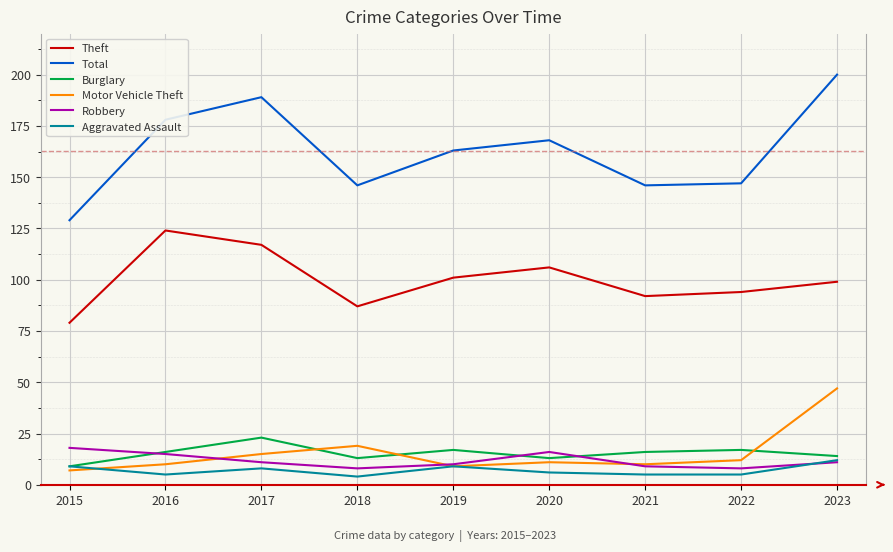

True or false: Theft and Robbery cross at least once.

False